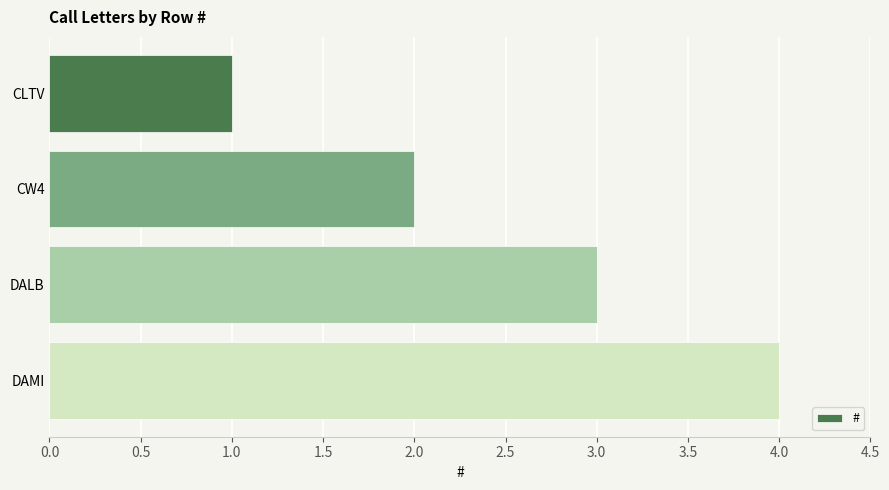

Where is the data nearest to the value 2?

CW4